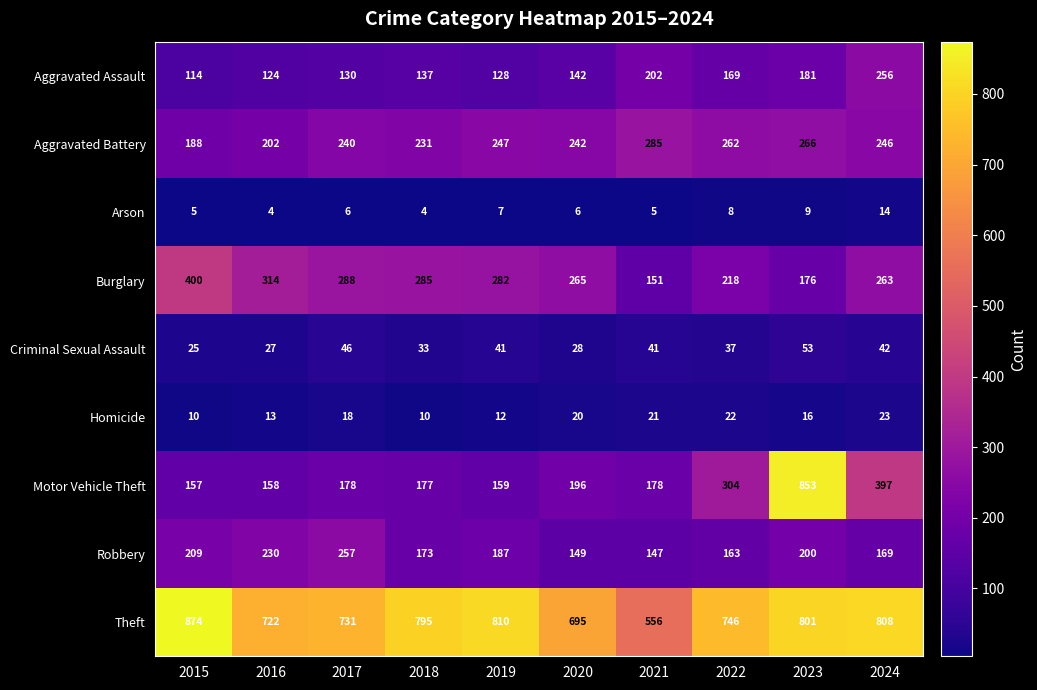

What value does the Theft series have at 2020, to the nearest 50?

700